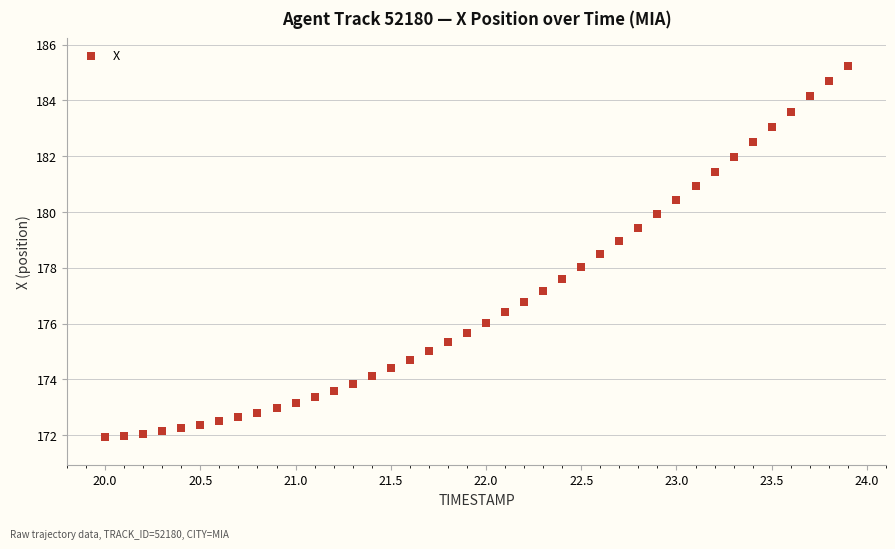

What is the range of X values (max minus min)?

3.9